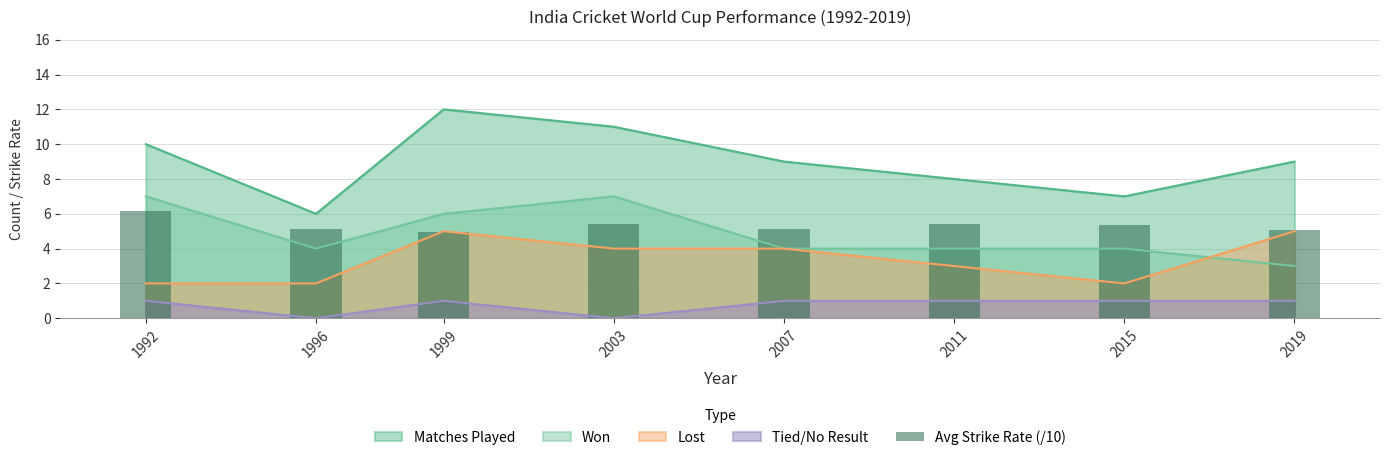

Which has a higher value, 2007 or 2003?

2003